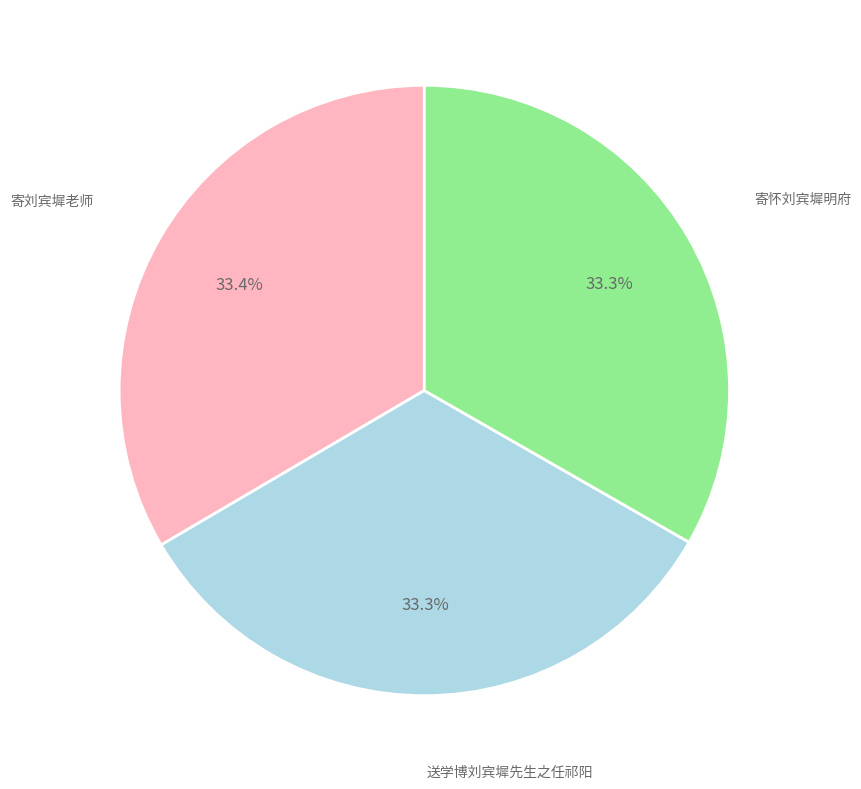

Is there any slice that represents more than half of the pie?

No